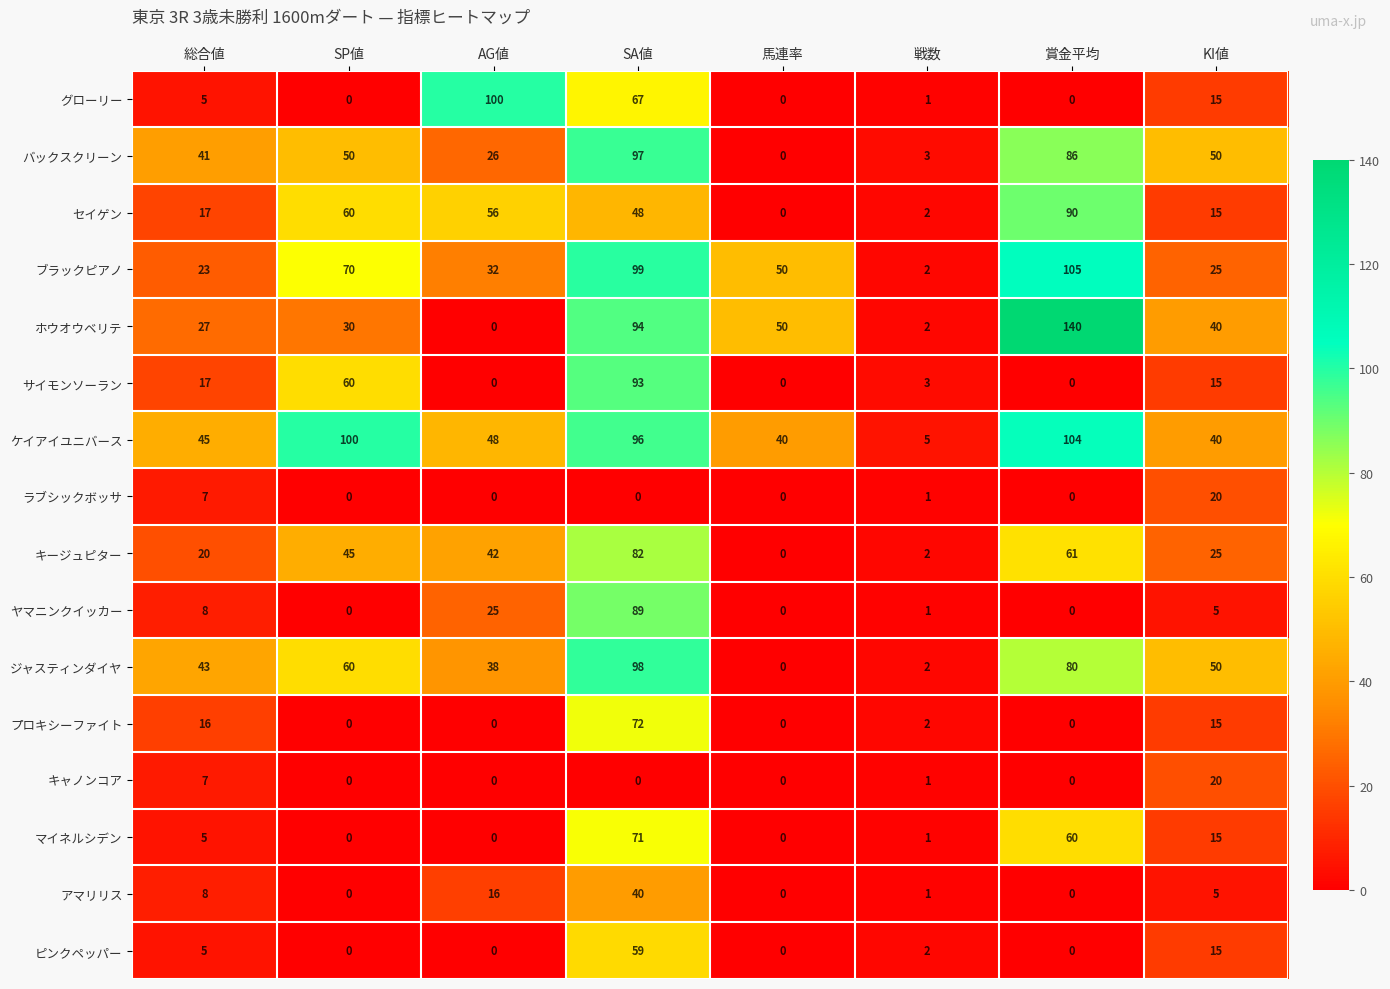

Which label corresponds to the largest value in the chart?

賞金平均